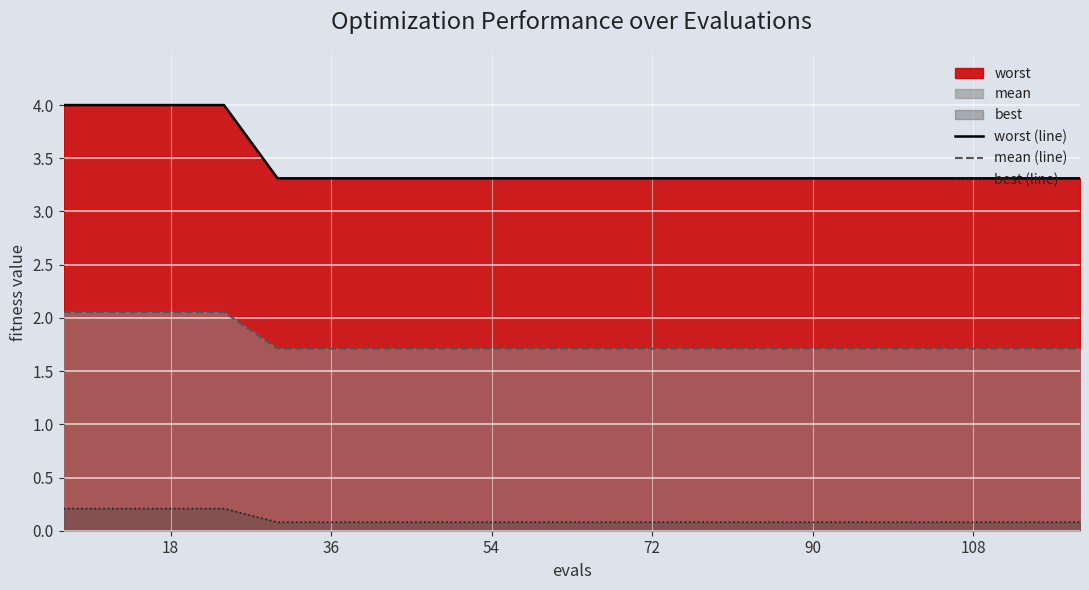

Reading left to right, extract all data points from this chart.

worst (line): 4.0	4.0	4.0	4.0	3.3	3.3	3.3	3.3	3.3	3.3	3.3	3.3	3.3	3.3	3.3	3.3	3.3	3.3	3.3	3.3
mean (line): 2.1	2.1	2.1	2.1	1.7	1.7	1.7	1.7	1.7	1.7	1.7	1.7	1.7	1.7	1.7	1.7	1.7	1.7	1.7	1.7
best (line): 0.2	0.2	0.2	0.2	0.1	0.1	0.1	0.1	0.1	0.1	0.1	0.1	0.1	0.1	0.1	0.1	0.1	0.1	0.1	0.1